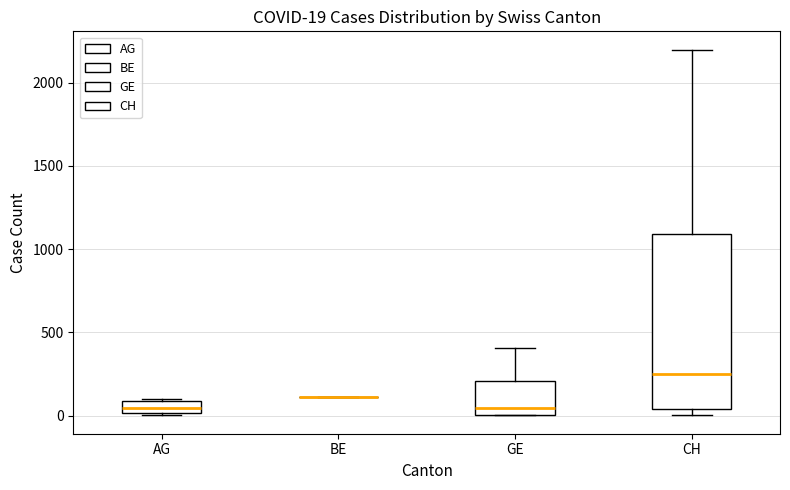

Comparing the boxes themselves (not the whiskers), which one is the tallest?

CH